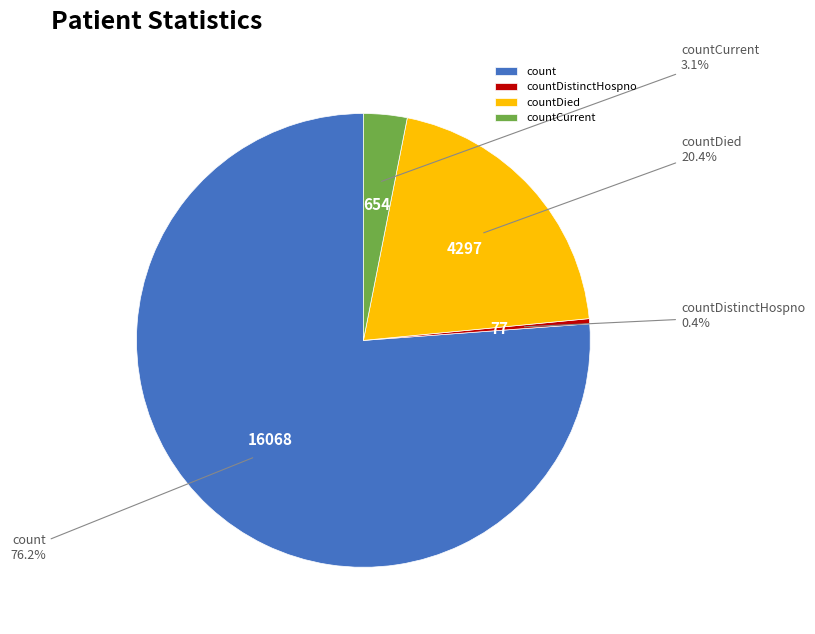

Rank the categories by value from highest to lowest.

count, countDied, countCurrent, countDistinctHospno